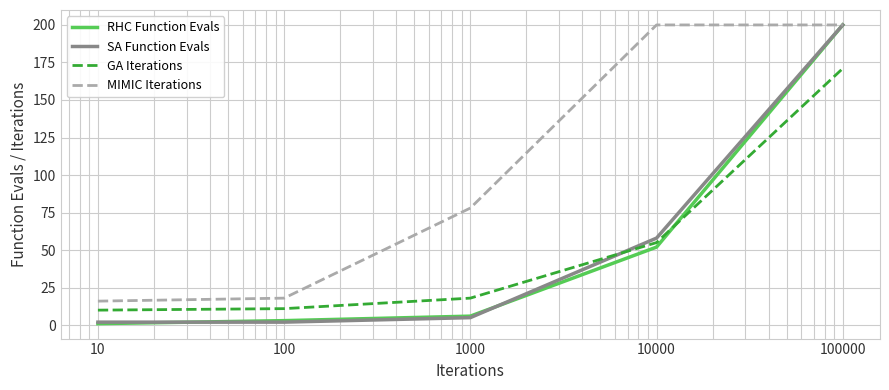

Which series has the largest total across all categories?

MIMIC Iterations